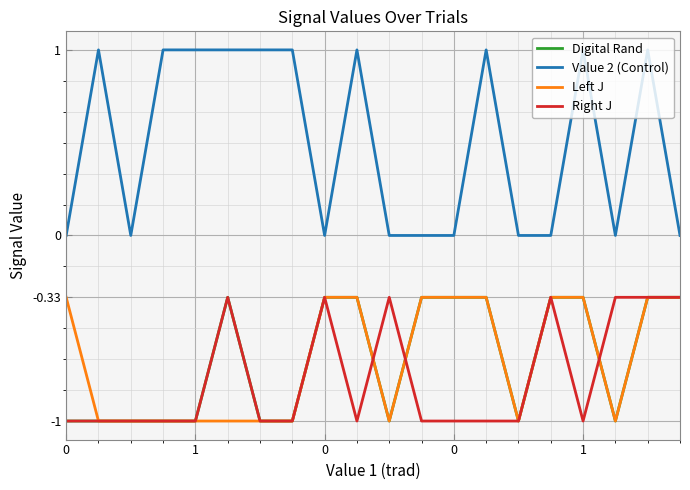

What is the minimum value for Left J?

-1.0